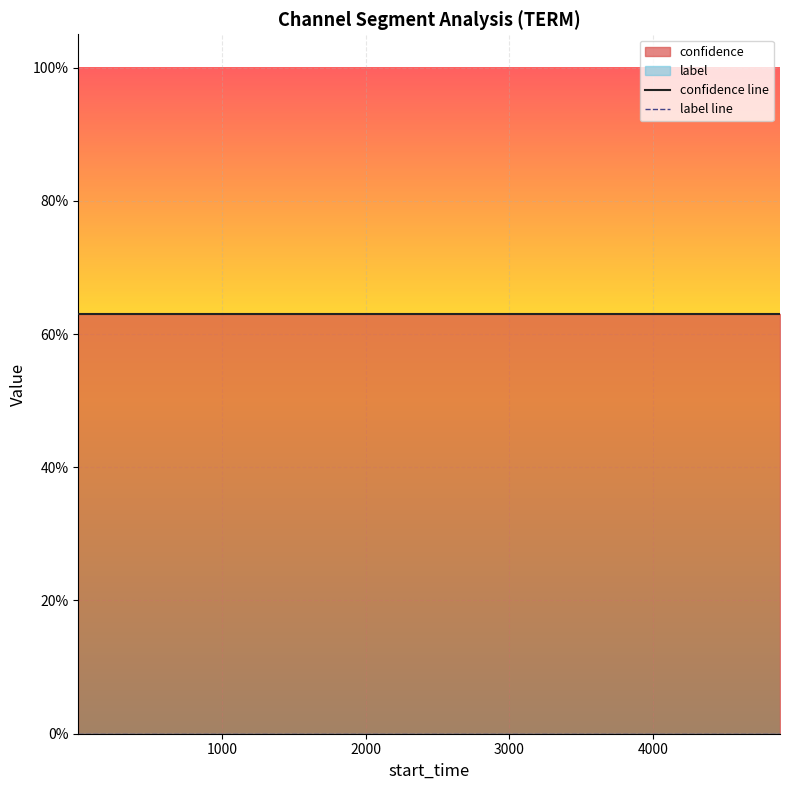

What is the maximum value for confidence line?

0.6